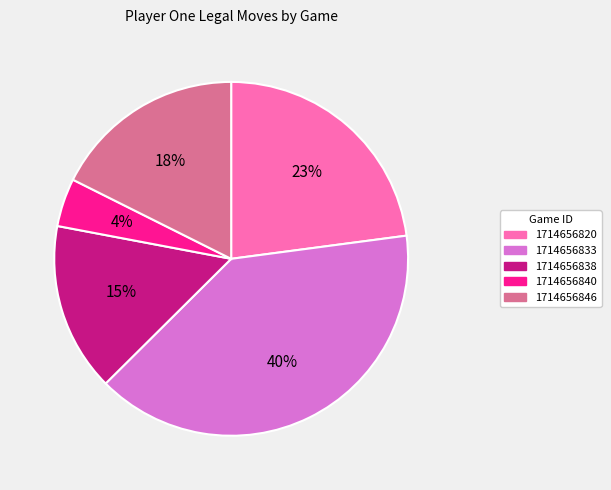

Between 1714656846 and 1714656833, which is larger?

1714656833